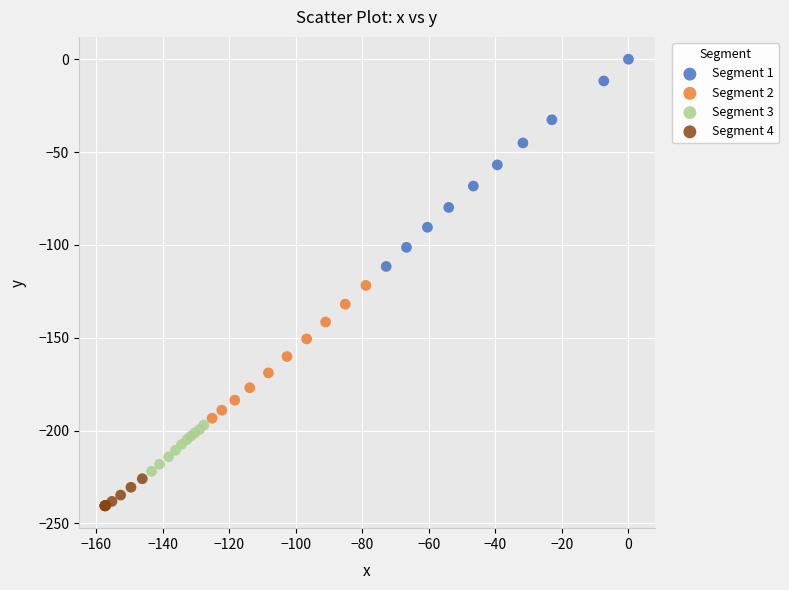

Which series contains the highest Y value?

Segment 1